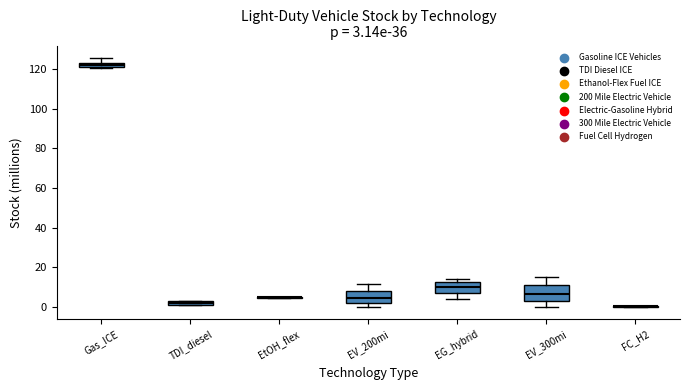

Comparing the boxes themselves (not the whiskers), which one is the tallest?

EV_300mi